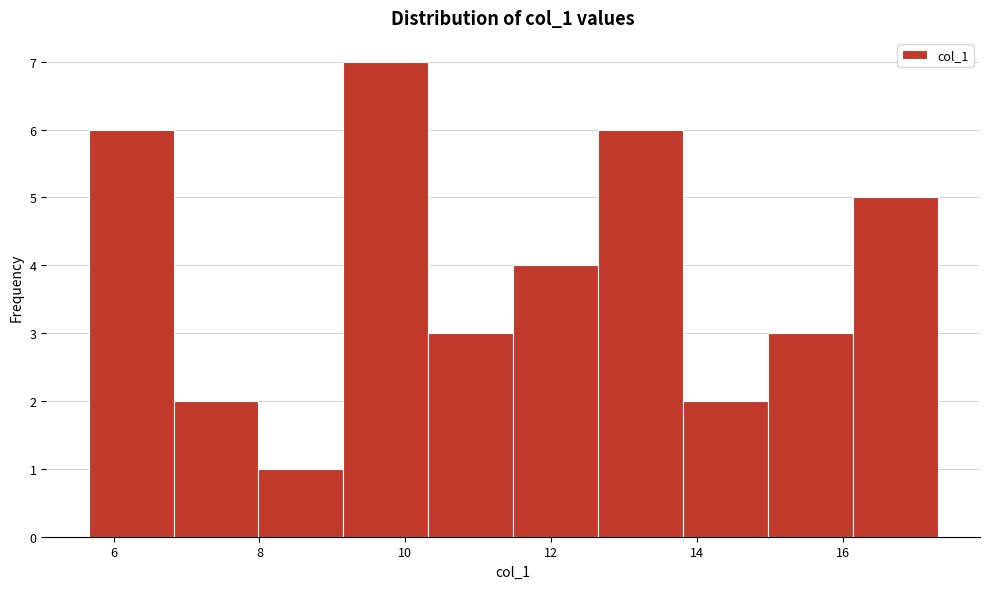

Reading left to right, transcribe this chart: for each bar, give the range it covers on the x-axis and its height. Neither the bar edges nor the heights are printed on the chart, so give them approximately, as read against the axes.

5.6 to 6.8: 6
6.8 to 8.0: 2
8.0 to 9.2: 1
9.2 to 10.4: 7
10.4 to 11.4: 3
11.4 to 12.6: 4
12.6 to 13.8: 6
13.8 to 15.0: 2
15.0 to 16.2: 3
16.2 to 17.2: 5